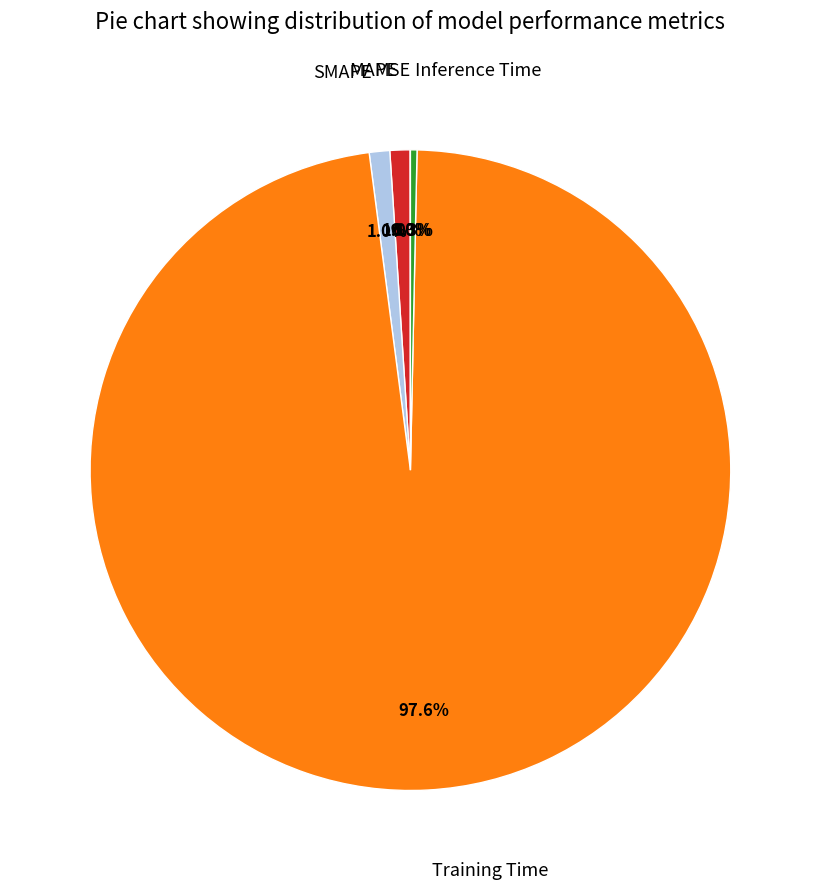

To the nearest percent, what is the difference between the largest and smallest slice percentages?

98%